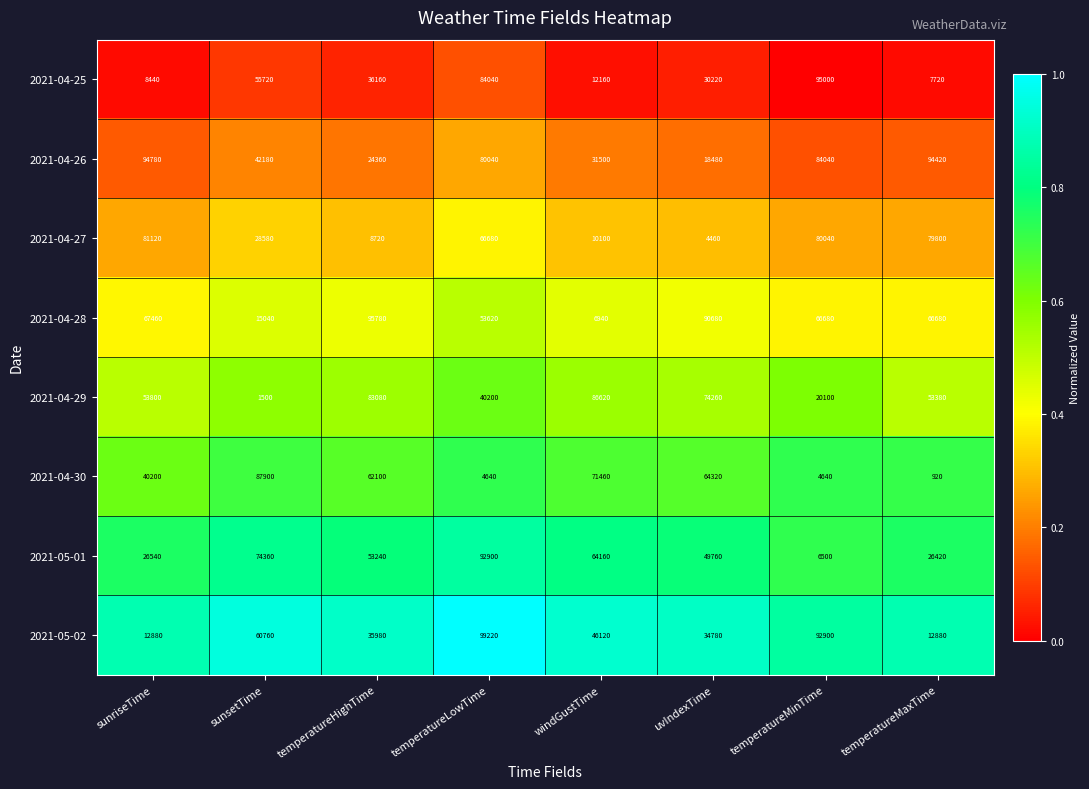

Which series has the largest range (max minus min)?

2021-04-28